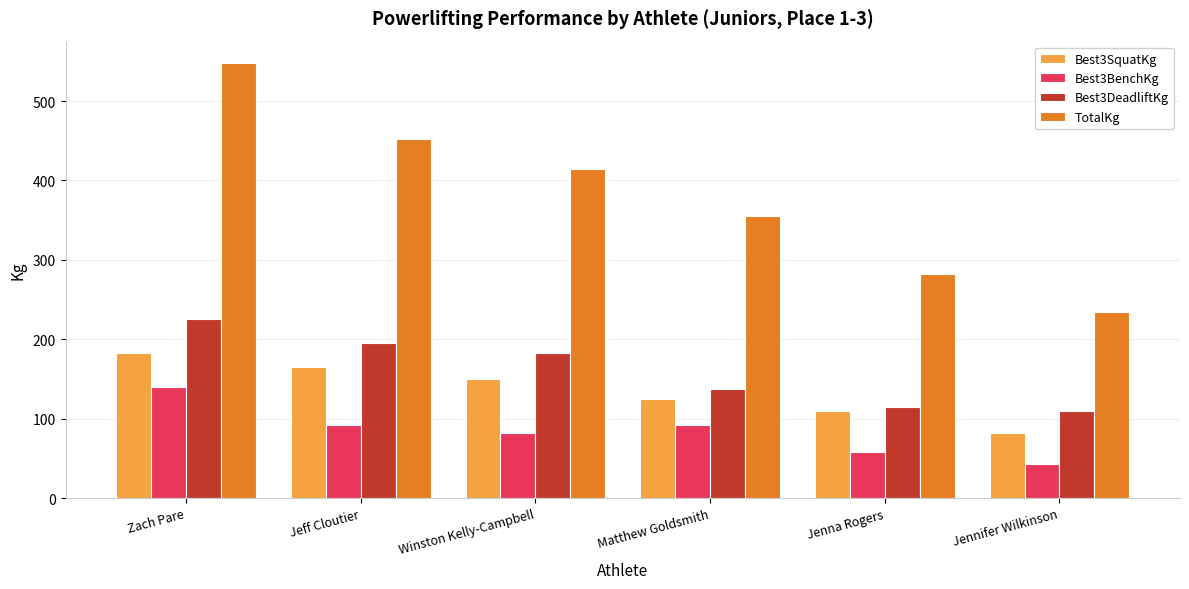

What is the maximum value shown in the chart?

547.5